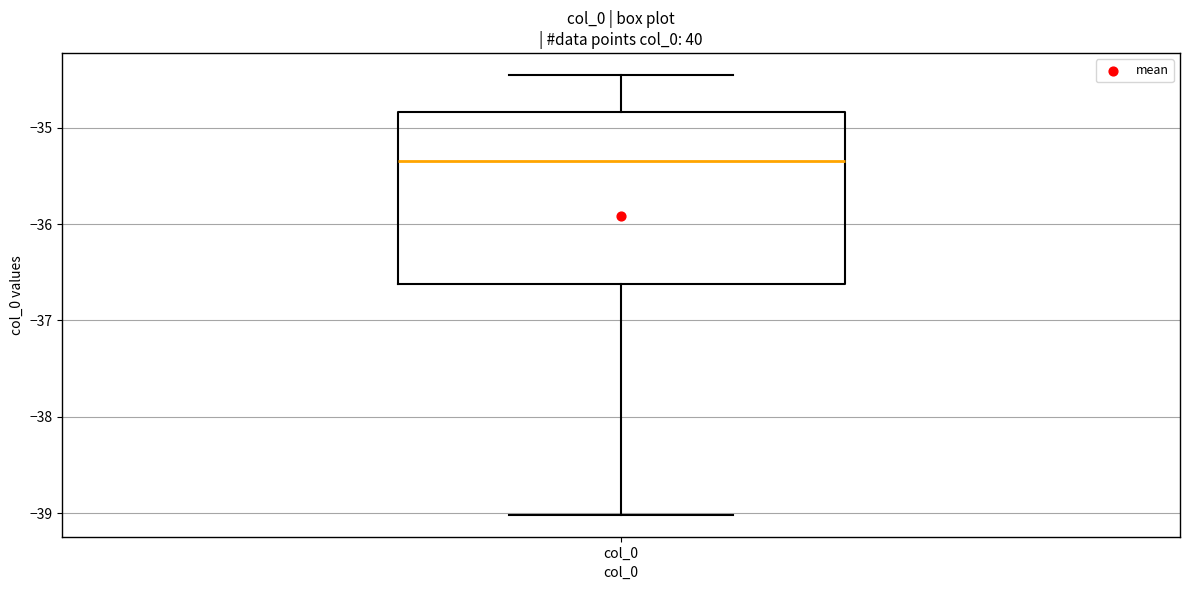

Transcribe this box plot: give where the median line is, the range the box spans, and where the two whiskers end, as read against the y-axis. The values are not printed on the chart, so give them approximately, as read against the axis.

median -35.3, box -36.6 to -34.8, whiskers -39.0 to -34.5